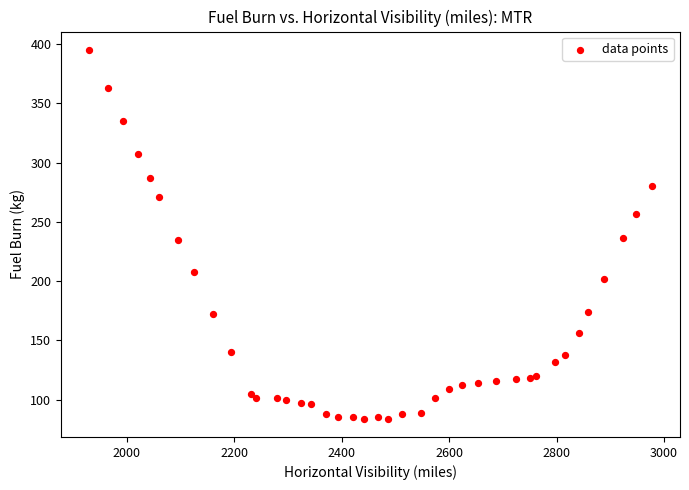

What is the range of Y values (max minus min)?

311